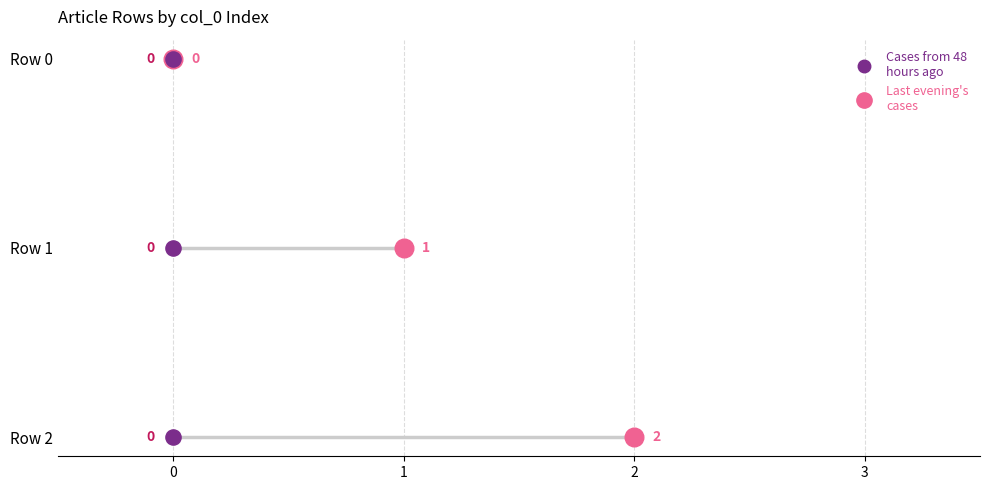

Which has a higher value, Row 2 or Row 0?

Row 2